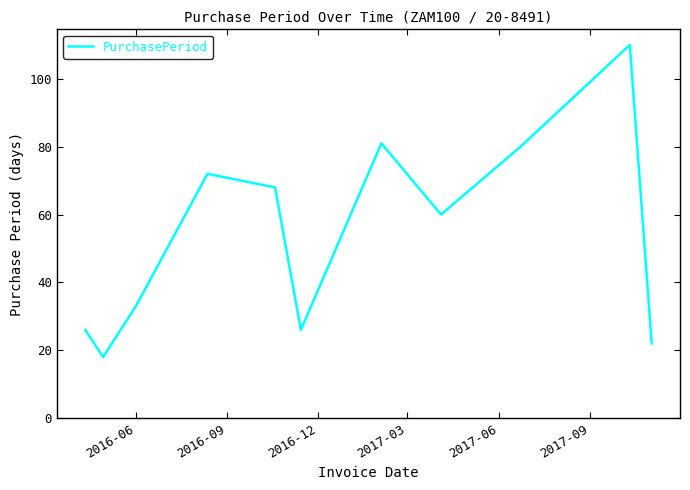

What is the maximum value shown in the chart?

110